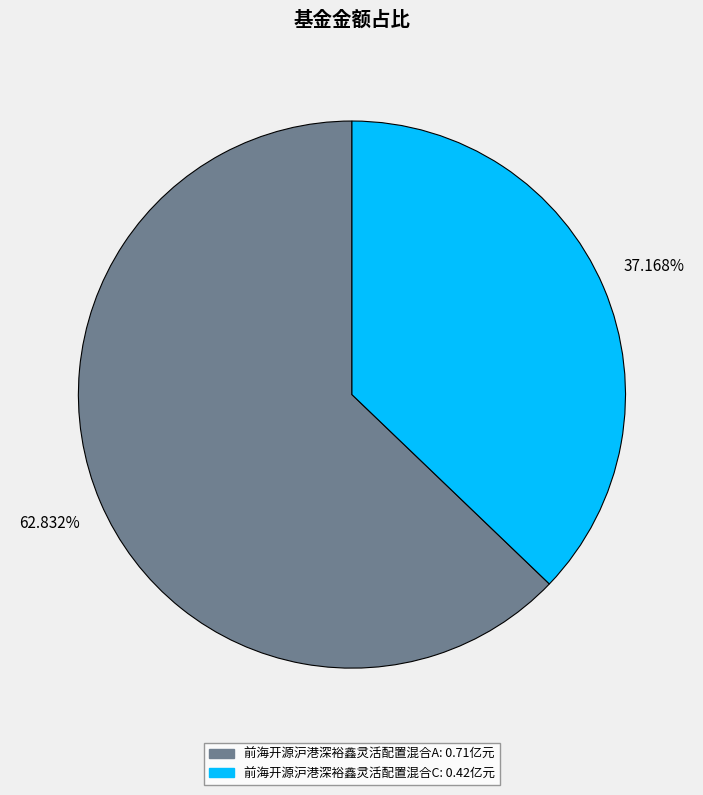

How much of the chart is everything except 前海开源沪港深裕鑫灵活配置混合A?

37.2%